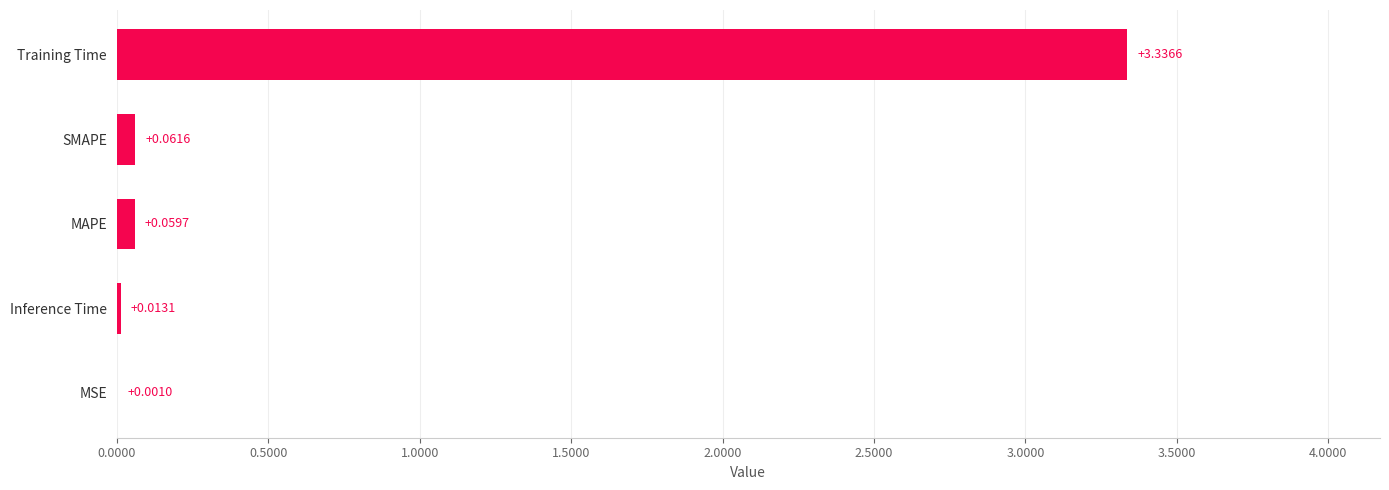

Where is the data nearest to the value 1?

SMAPE